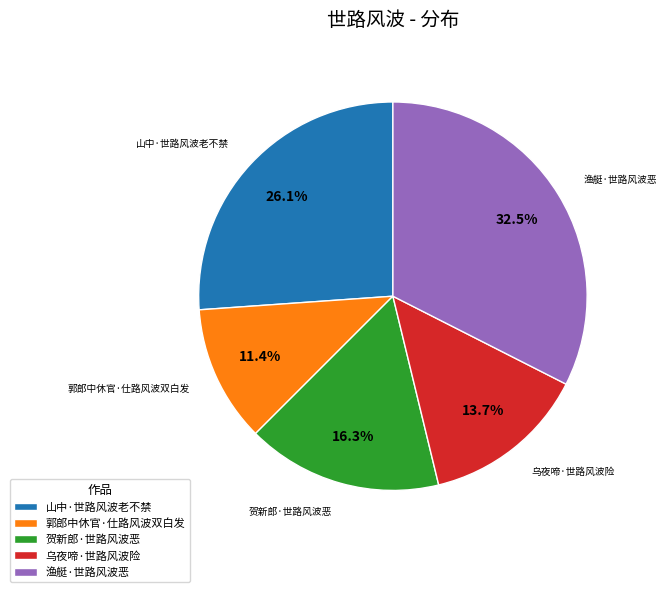

To the nearest percent, what portion does 郭郎中休官·仕路风波双白发 represent?

11%